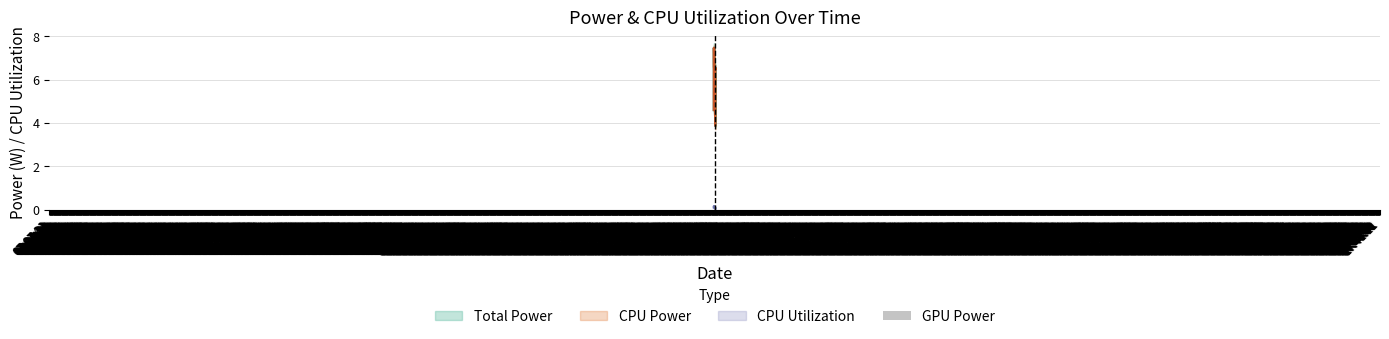

What is the label of the 12th bar from the left?

2025-03-24 12:24:01